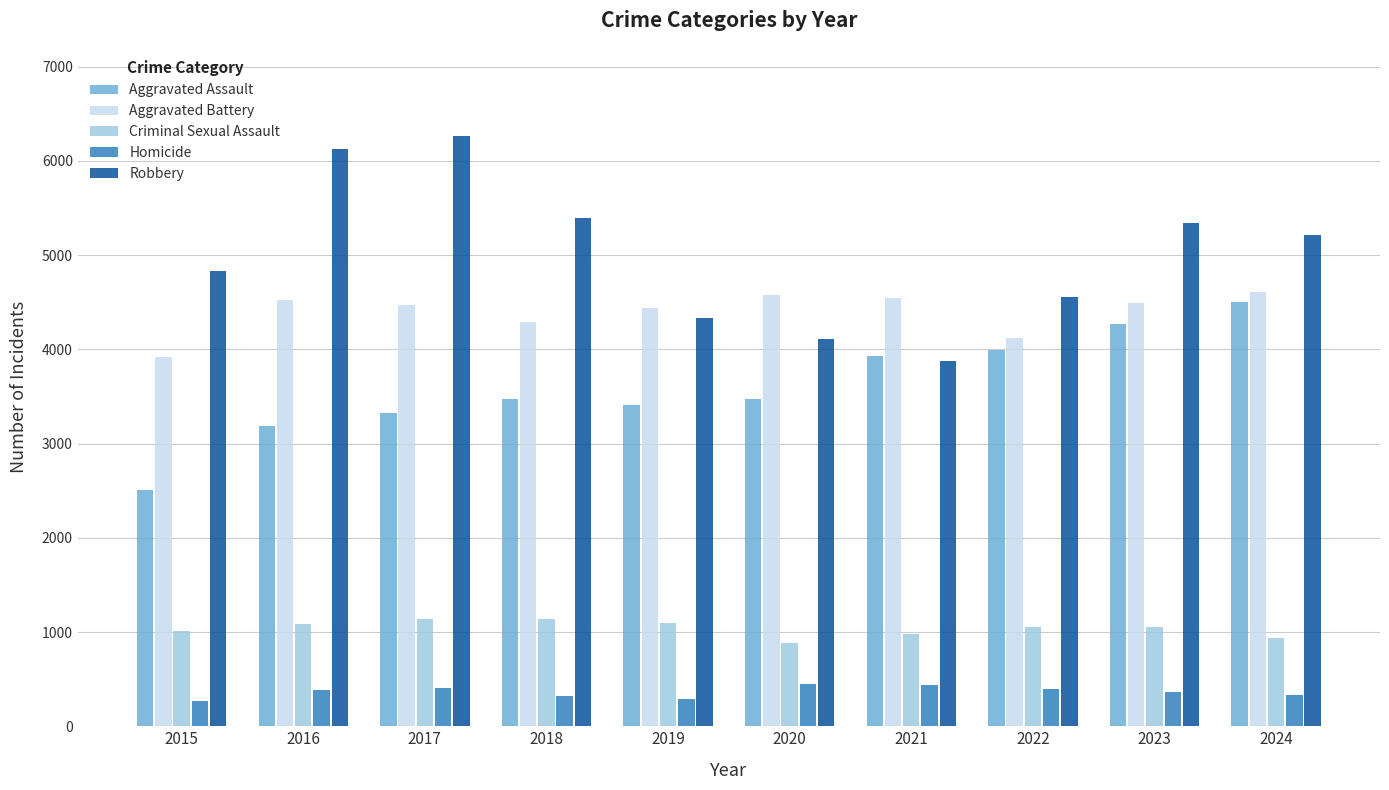

Where does the Robbery series first go above 5213?

2016